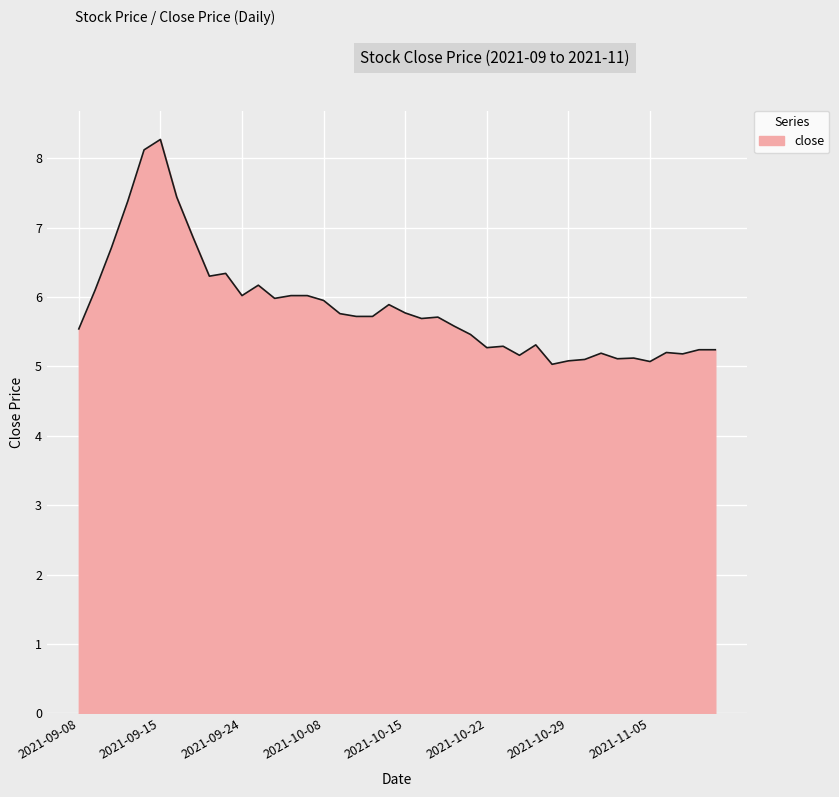

Does the chart have visible grid lines?

Yes